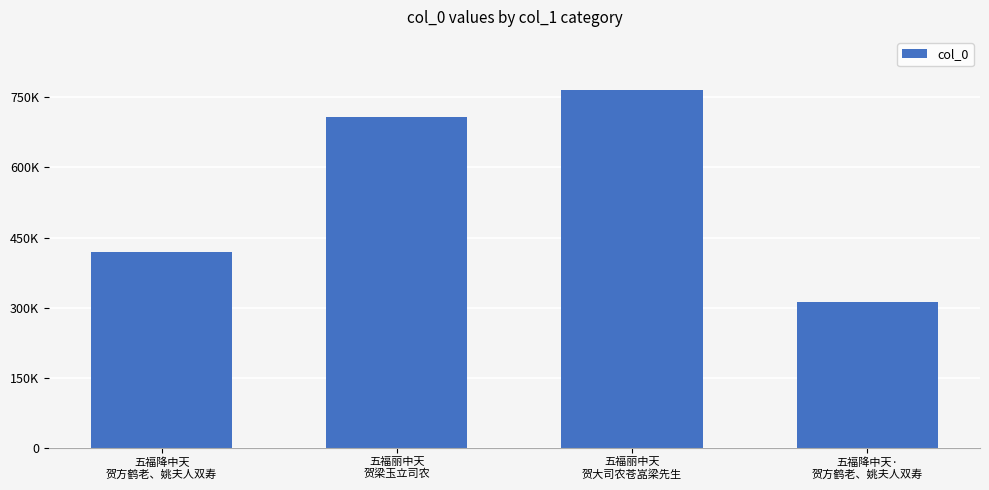

What is the difference between the values at 五福降中天
贺方鹤老、姚夫人双寿 and 五福丽中天
贺大司农苍嵓梁先生?

345048